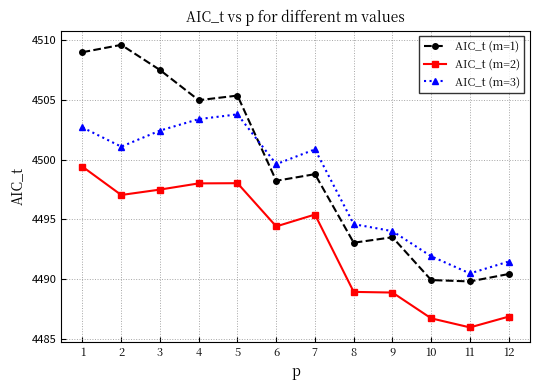

Where is the first local minimum for AIC_t (m=1)?

4